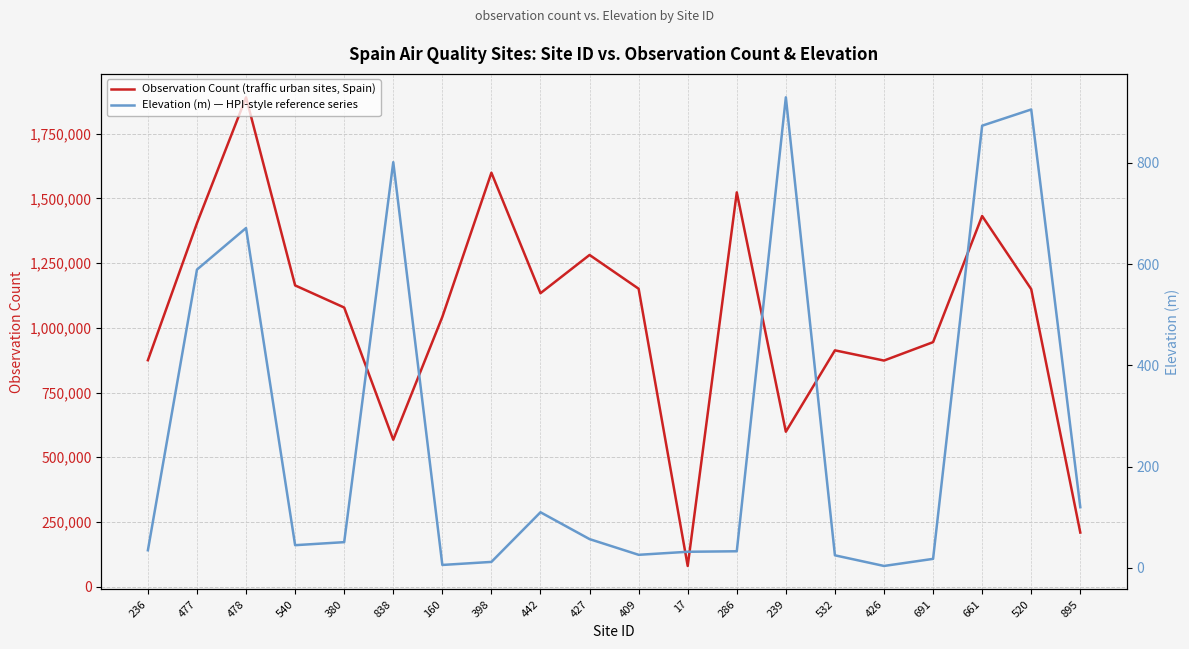

Where does the Observation Count (traffic urban sites, Spain) series first go above 1133877?

477